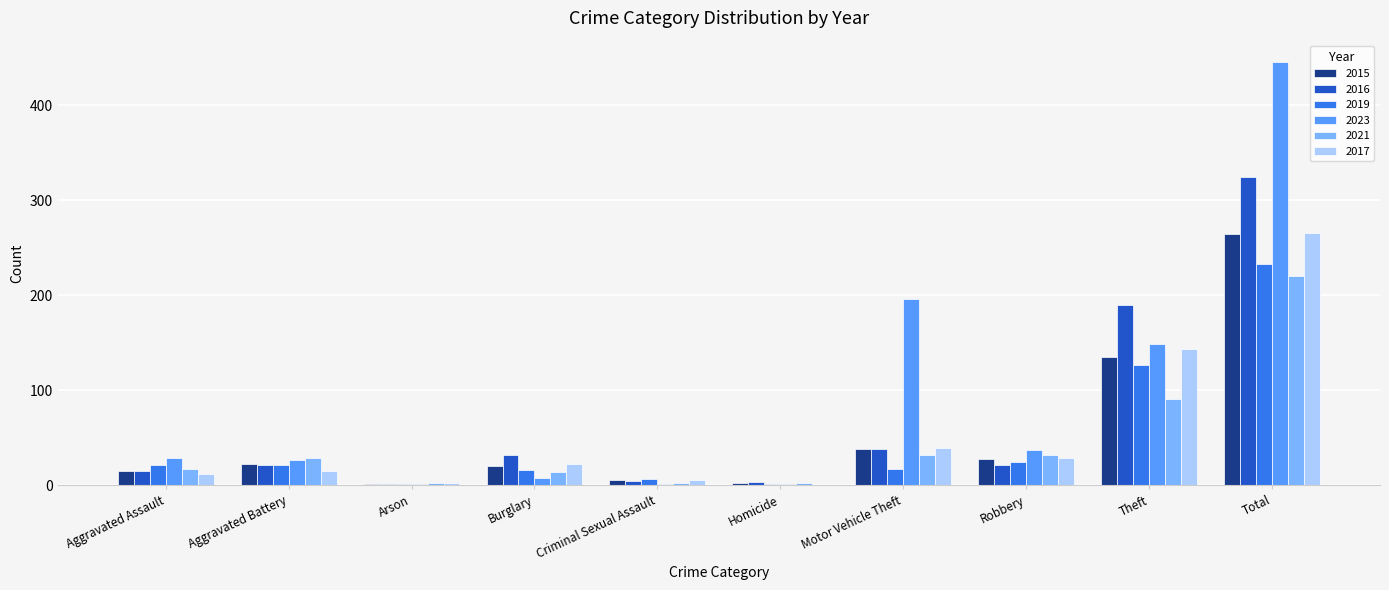

The value of 2015 at Theft is 68. True or false?

False